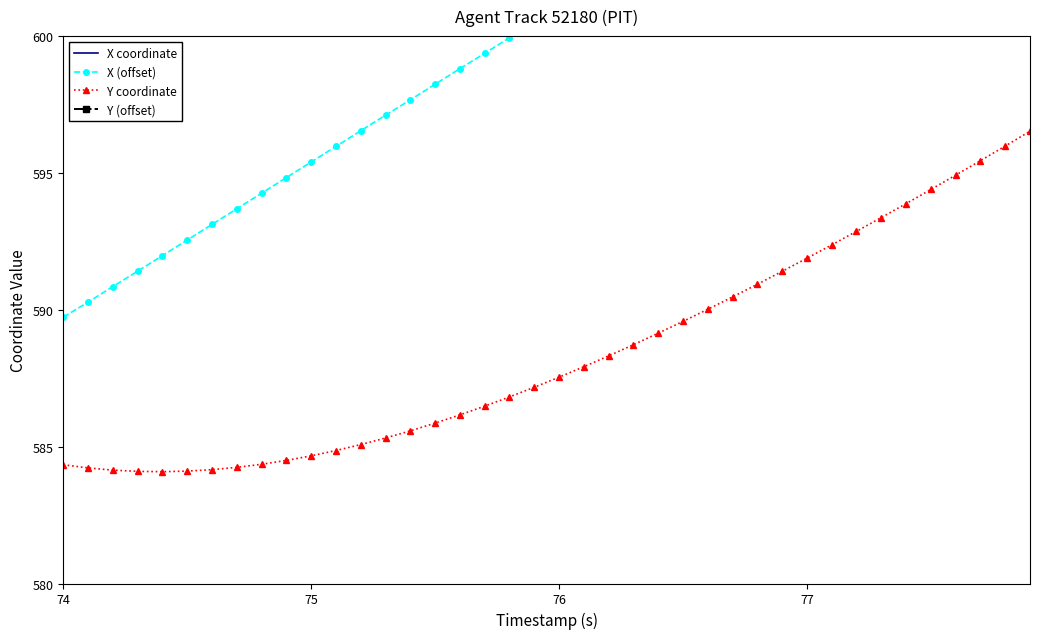

How many distinct data groups are displayed?

4